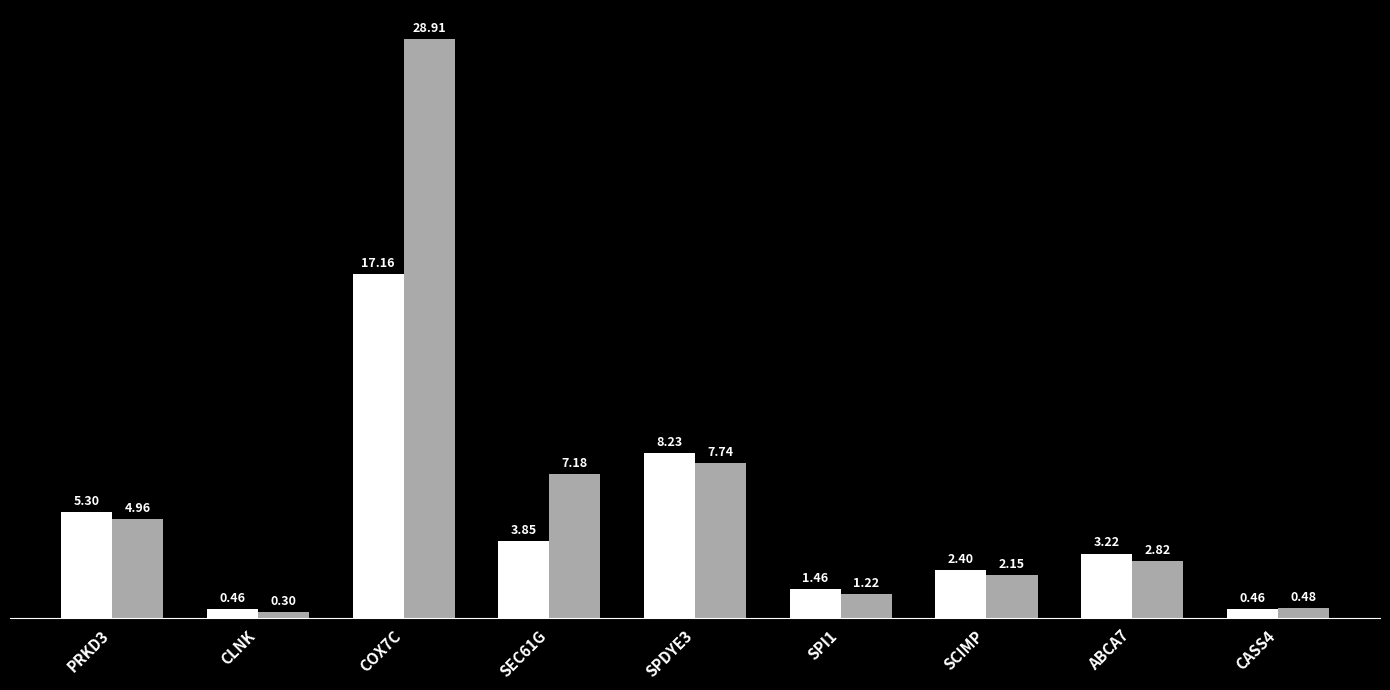

At which category is the sum across all series the highest?

COX7C